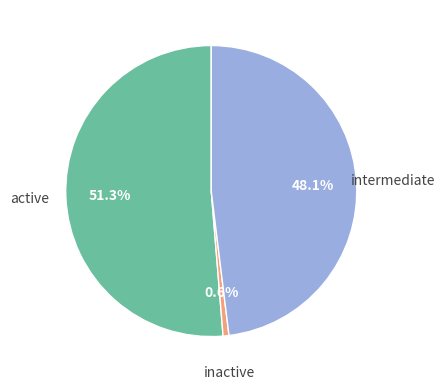

Does any single category account for the majority?

Yes